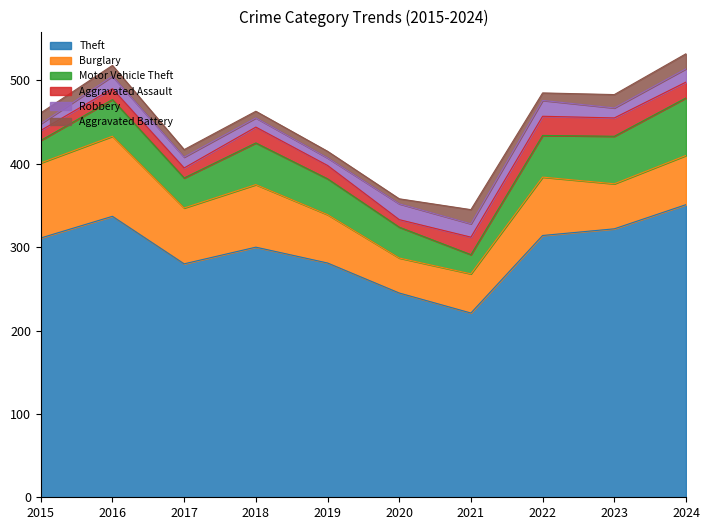

At 2018, list the series in order from largest to smallest.

Theft, Burglary, Motor Vehicle Theft, Aggravated Assault, Robbery, Aggravated Battery